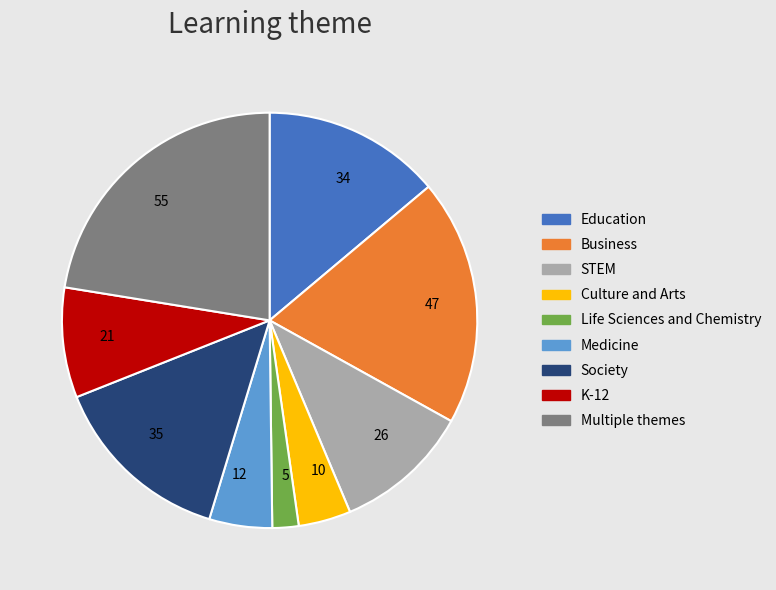

How many segments does this pie chart have?

9